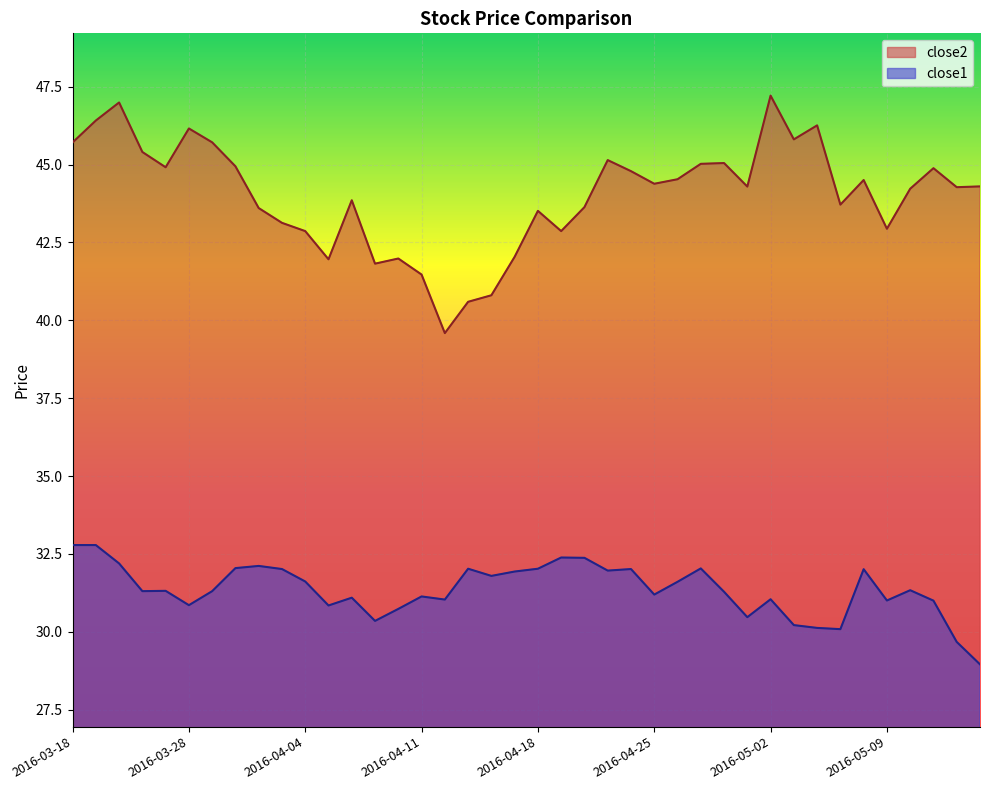

At which label does close2 first exceed 44?

2016-03-18